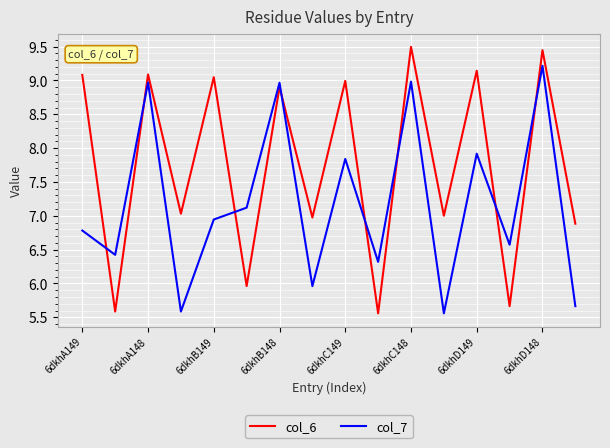

Rank the series by their maximum value, from lowest to highest.

col_7, col_6